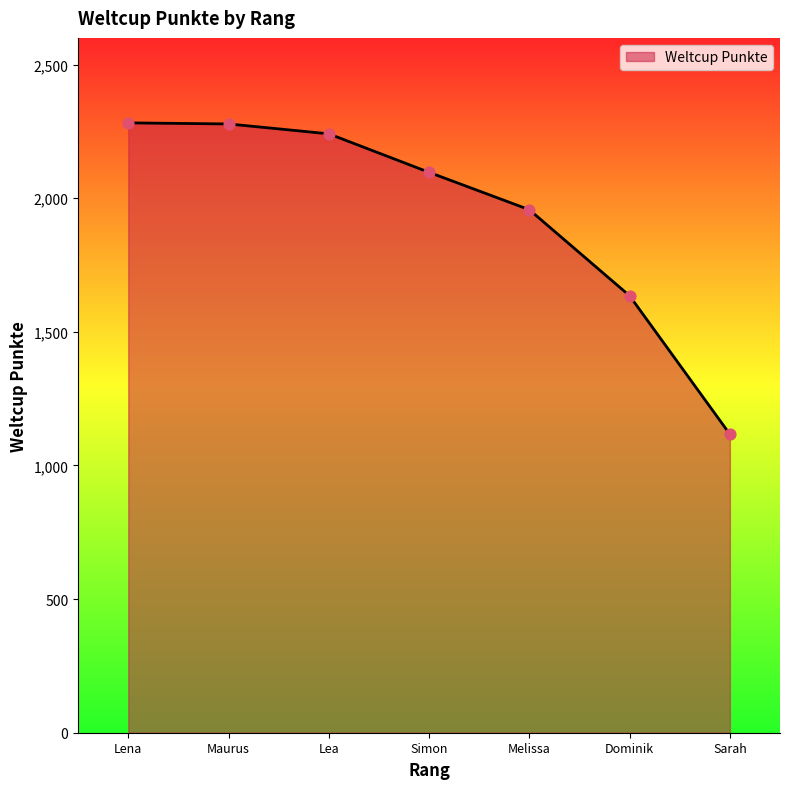

Approximately how many times larger is the value at Simon compared to Lea?

0.9